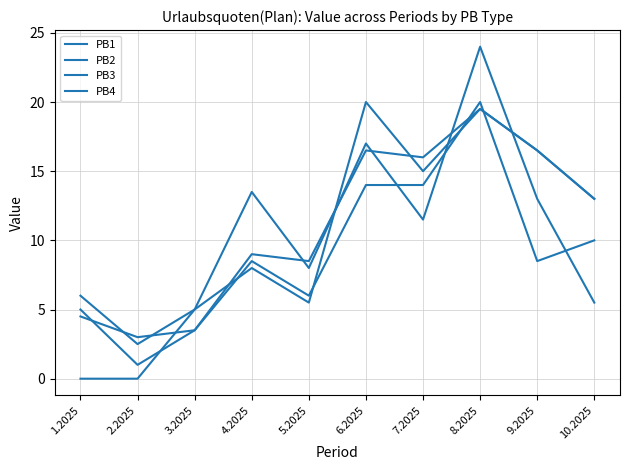

Does the chart display data point markers on the line(s)?

No